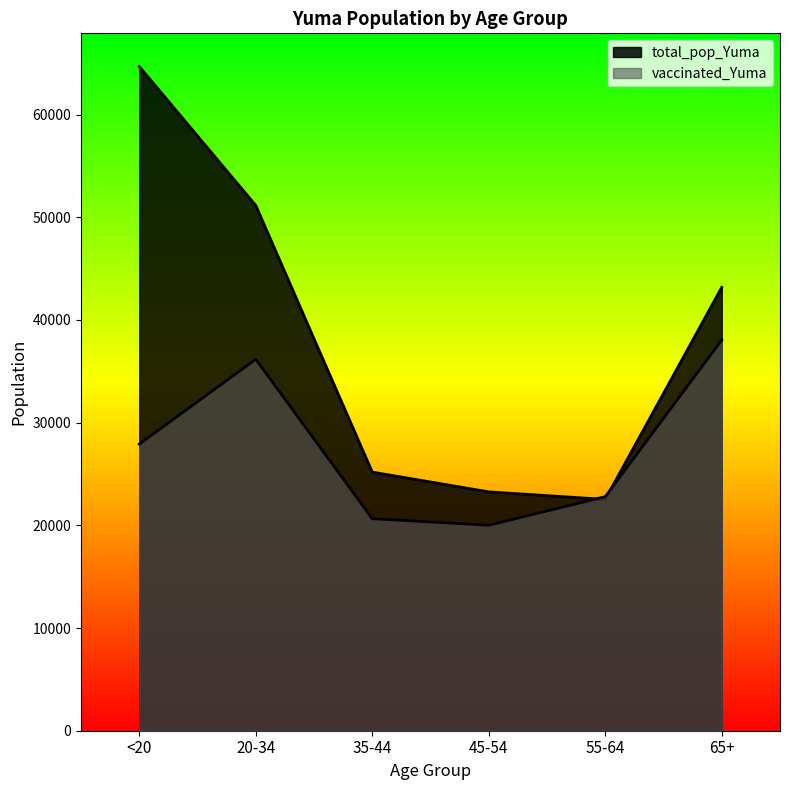

What is the spread (max minus min) of values at 45-54?

3246